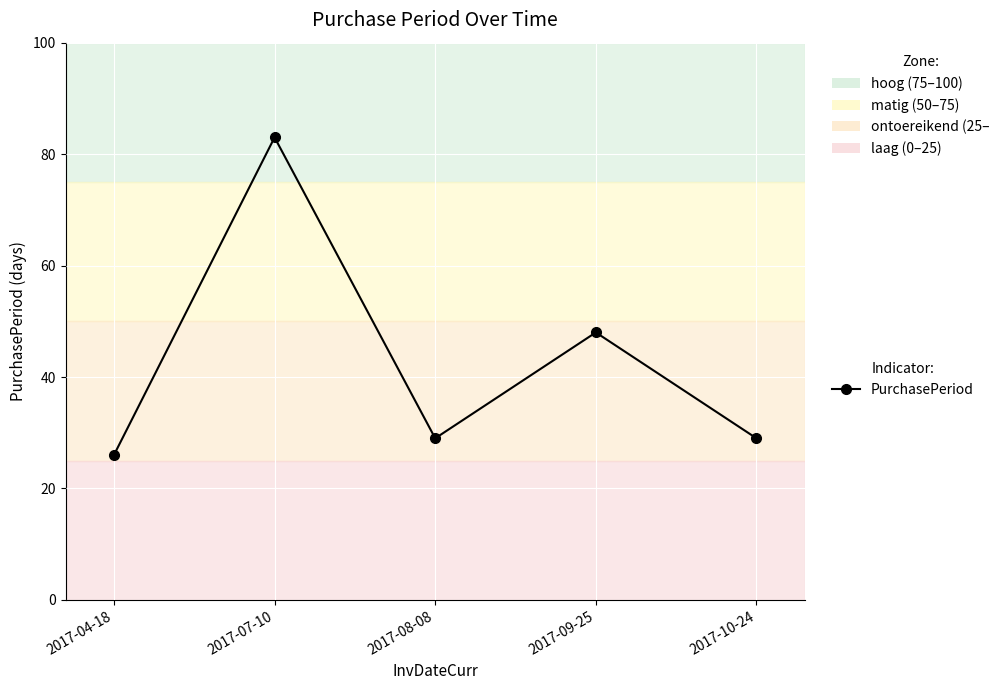

Reading left to right, extract all data points from this chart.

26	83	29	48	29